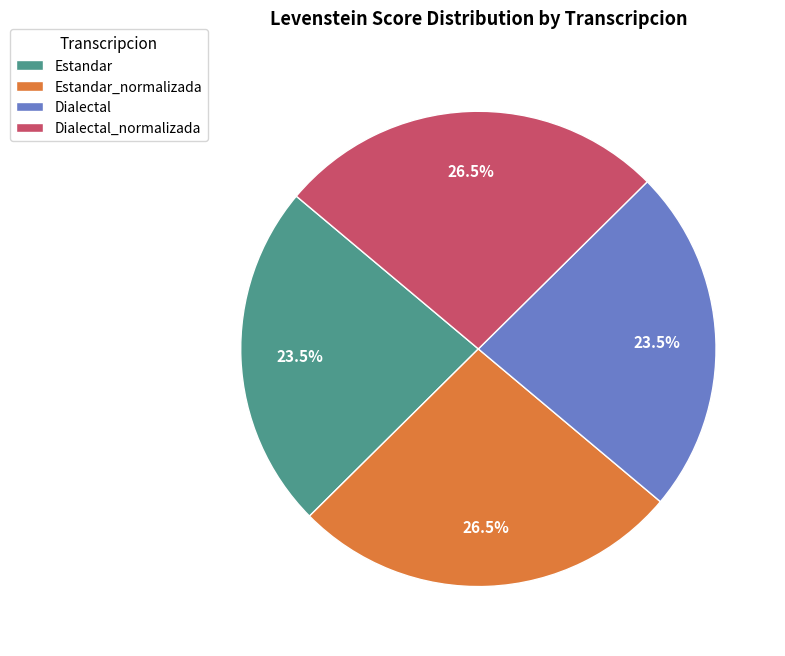

Count the number of slices in the pie.

4